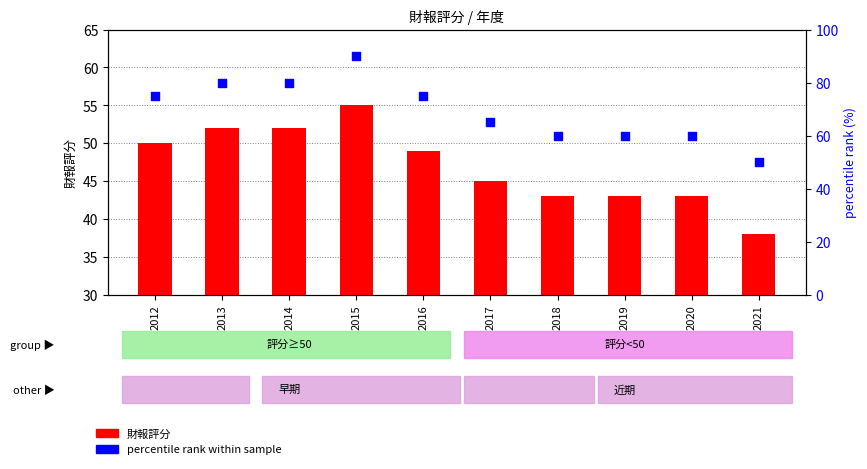

What are all the series names shown in the legend?

財報評分, percentile rank